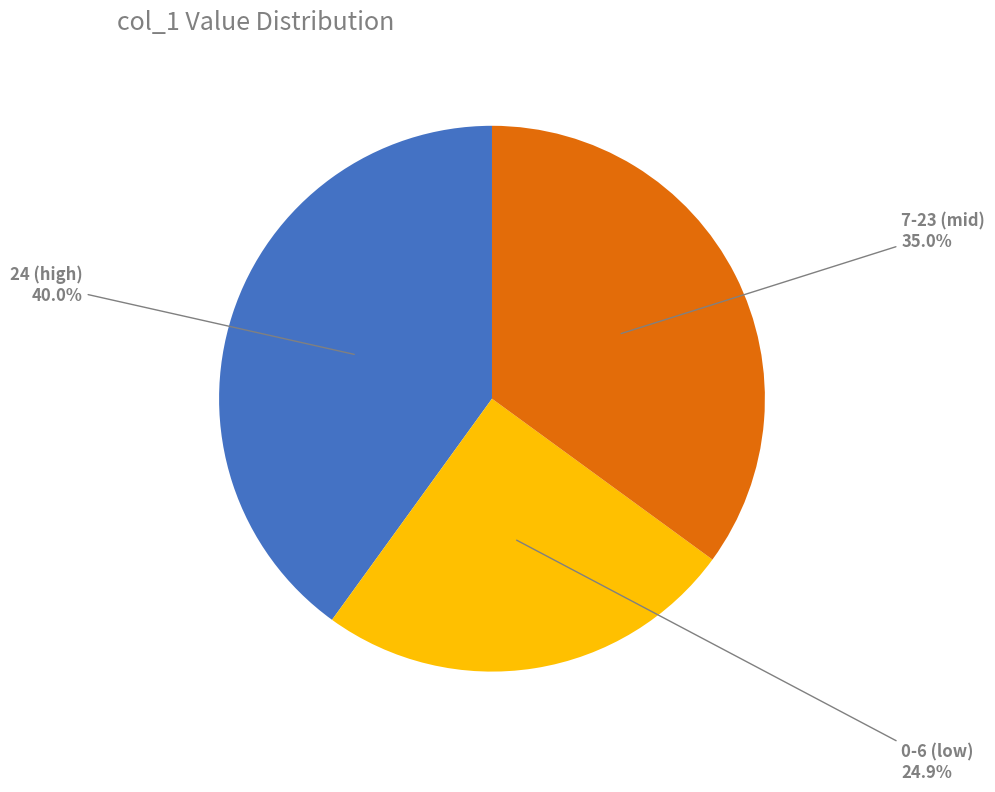

Does any single category account for the majority?

No